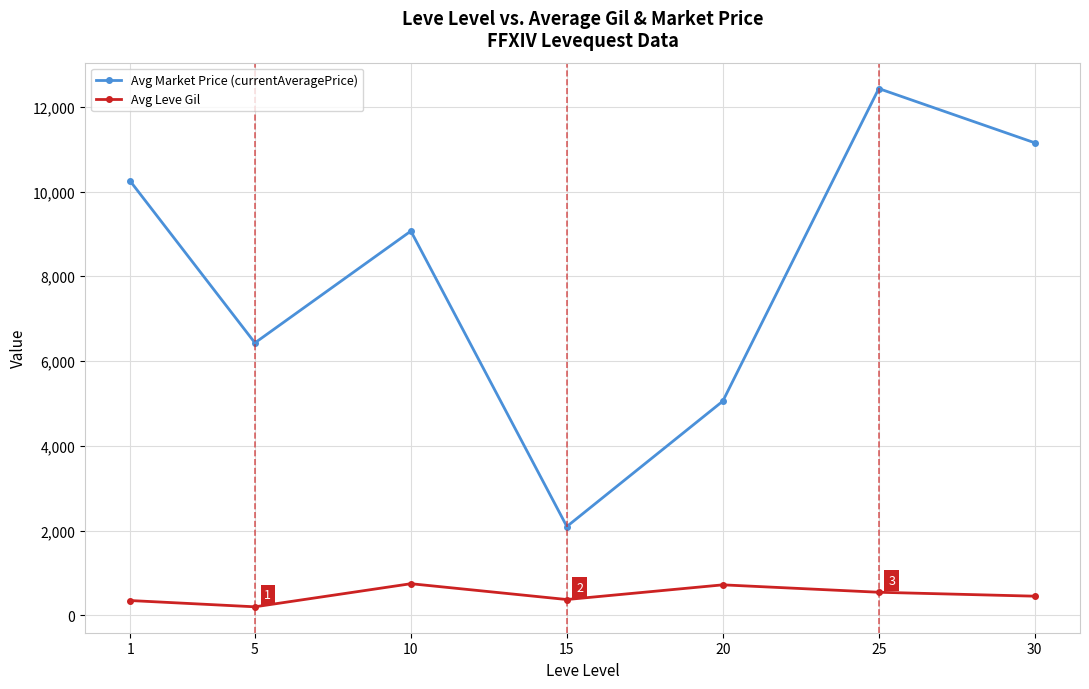

What is the approximate value of Avg Market Price (currentAveragePrice) at 30?

11149.3